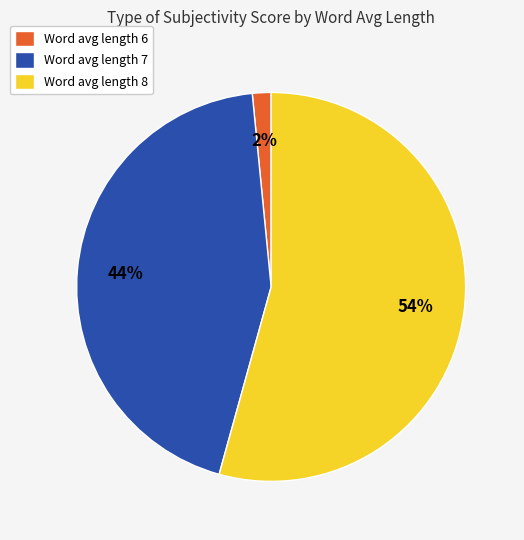

Which category has the smallest portion of the pie?

Word avg length 6